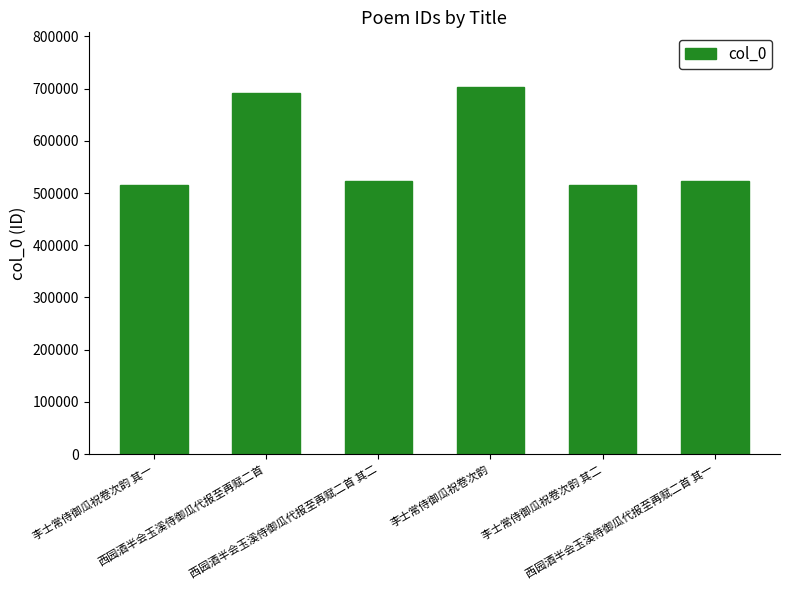

Which category has the highest value across all series?

李士常侍御瓜祝卷次韵